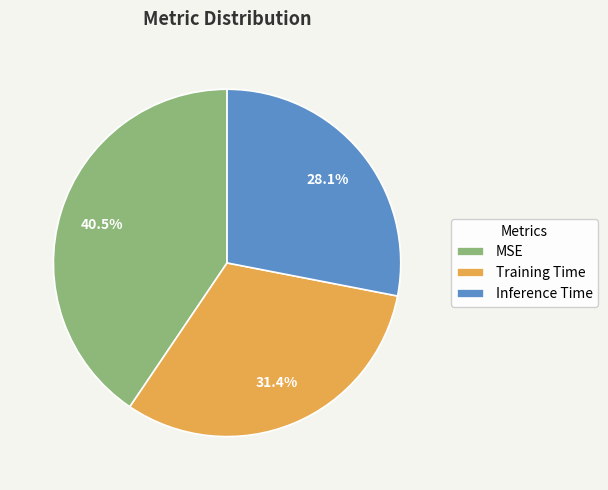

To the nearest percent, what is the combined percentage of Training Time and MSE?

72%